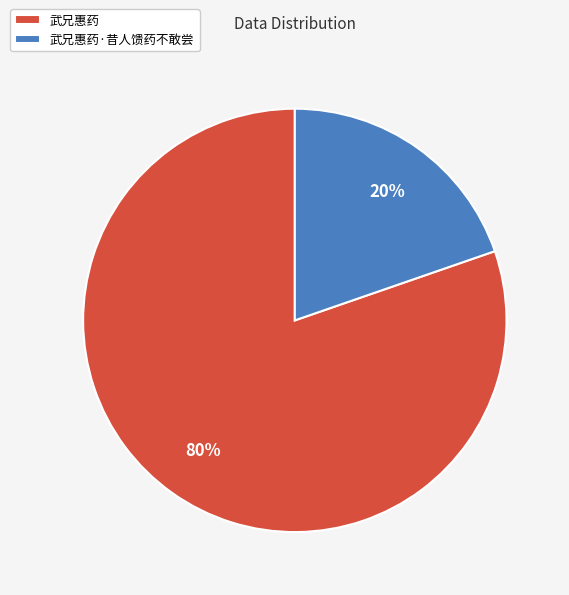

Is the sum of 武兄惠药·昔人馈药不敢尝 and 武兄惠药 greater than half?

Yes